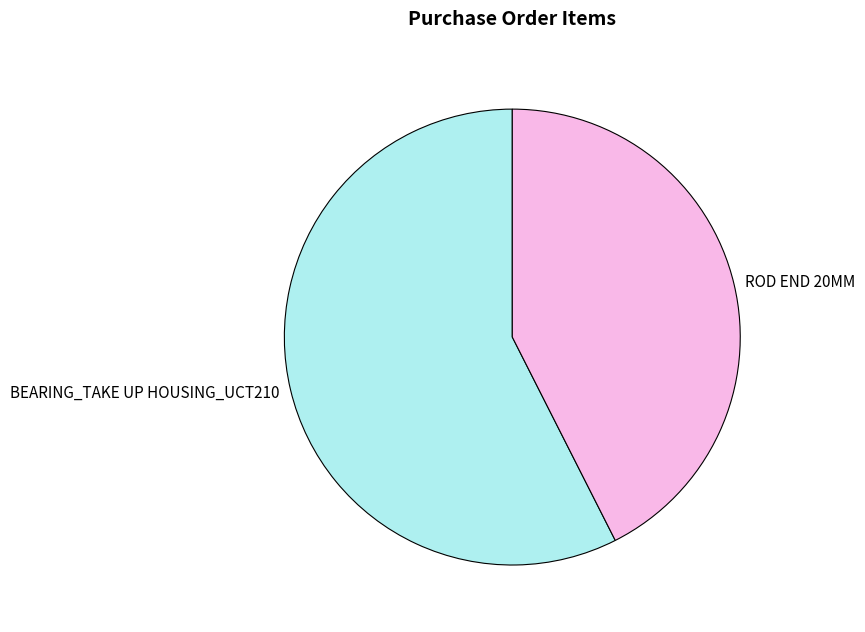

Between BEARING_TAKE UP HOUSING_UCT210 and ROD END 20MM, which is larger?

BEARING_TAKE UP HOUSING_UCT210